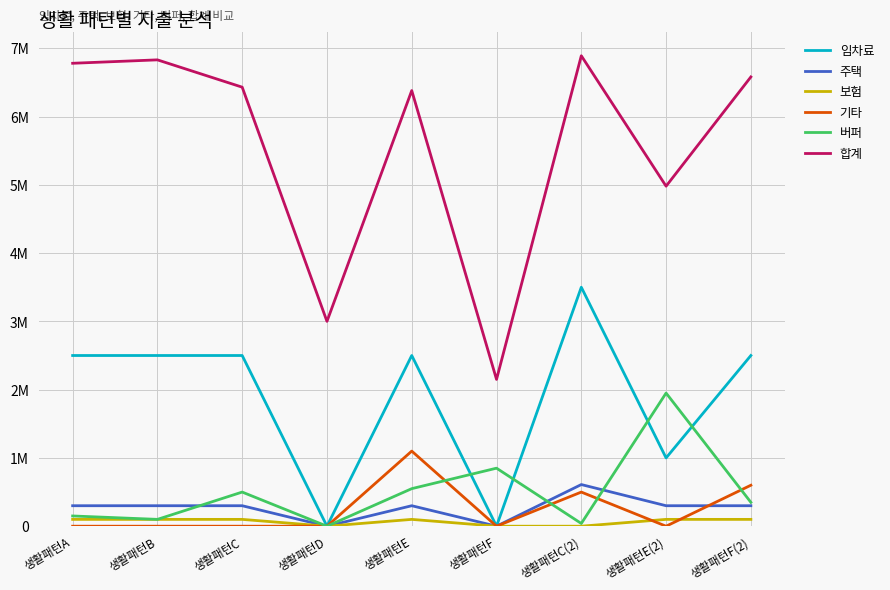

In 주택, how many points are higher than both neighbors (excluding endpoints)?

2